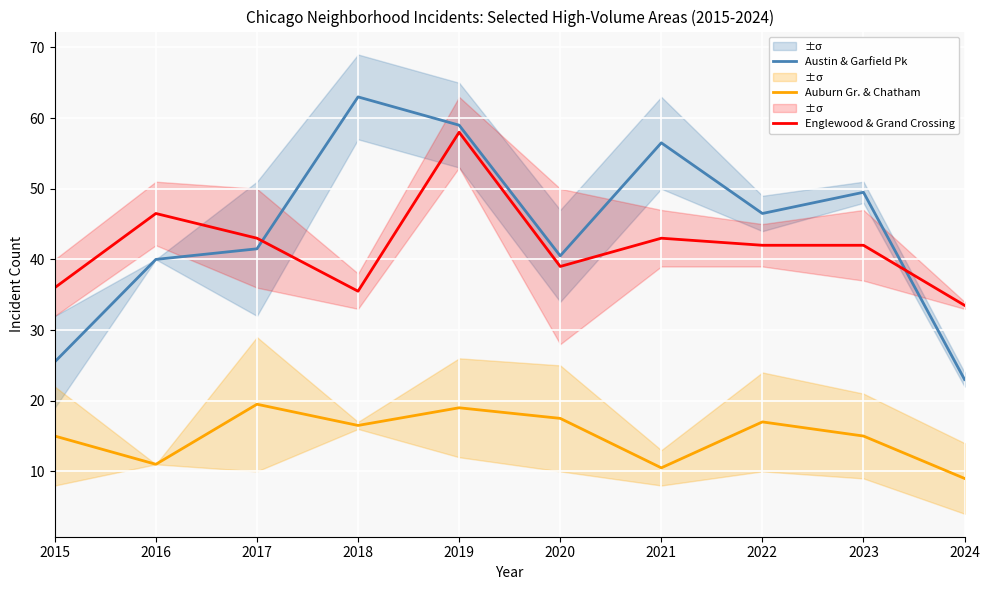

What is the maximum value shown in the chart?

63.0